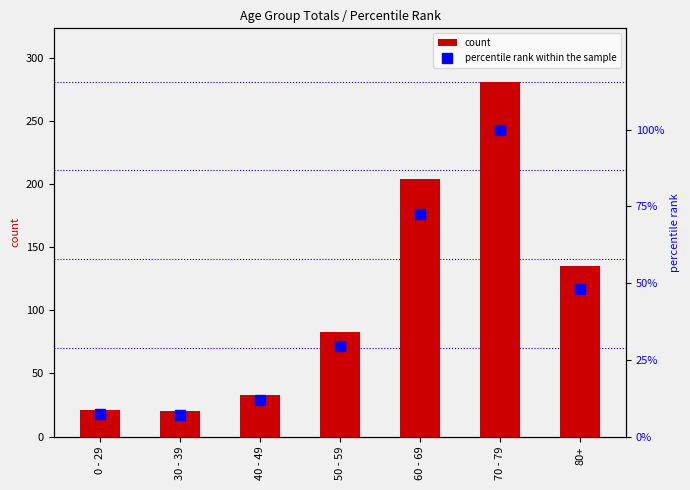

Reading left to right, what are all the values shown in this chart?

count: 0 - 29=21.0	30 - 39=20.0	40 - 49=33.0	50 - 59=83.0	60 - 69=204.0	70 - 79=281.0	80+=135.0
percentile rank within the sample: 0 - 29=7.5	30 - 39=7.1	40 - 49=11.7	50 - 59=29.5	60 - 69=72.6	70 - 79=100.0	80+=48.0